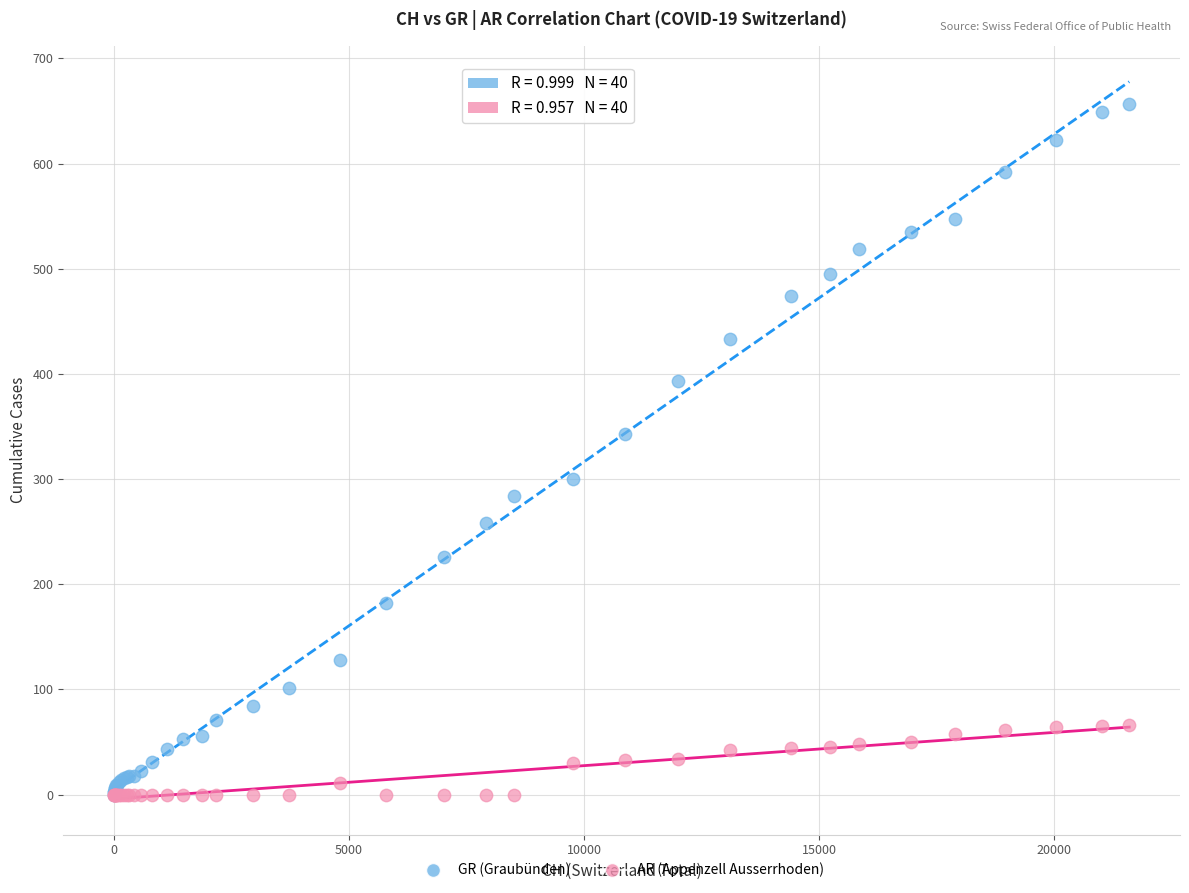

What are all the series names shown in the legend?

GR (Graubünden), AR (Appenzell Ausserrhoden)